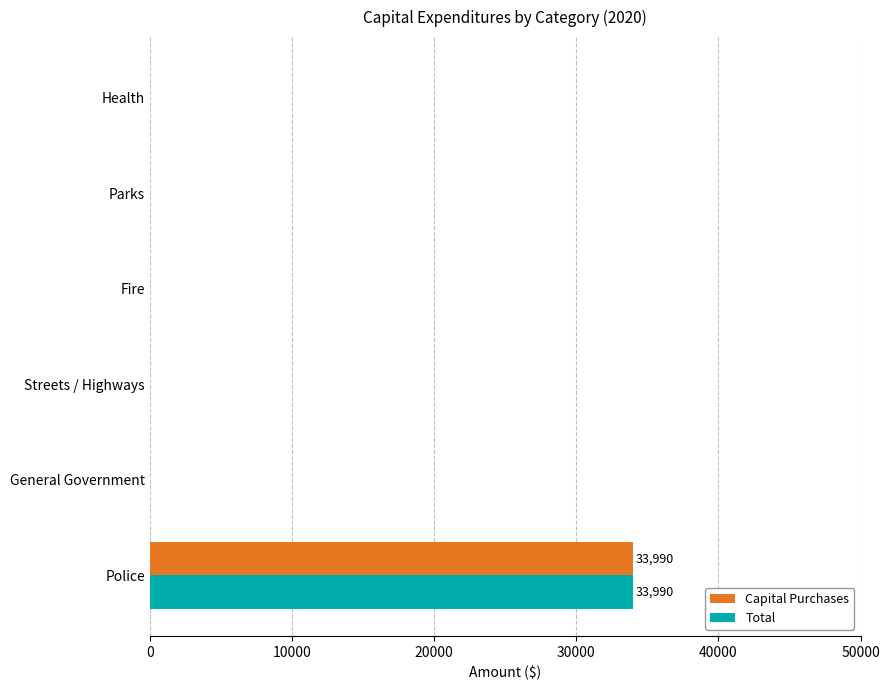

What is the average value of the Total series?

5665